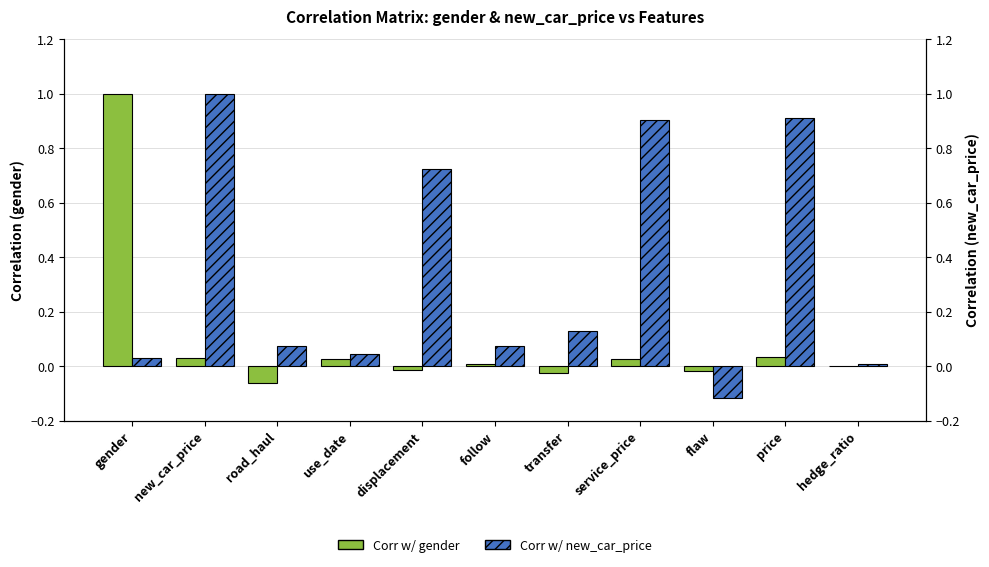

What is the difference between the maximum and minimum values in the Corr w/ gender series?

1.1